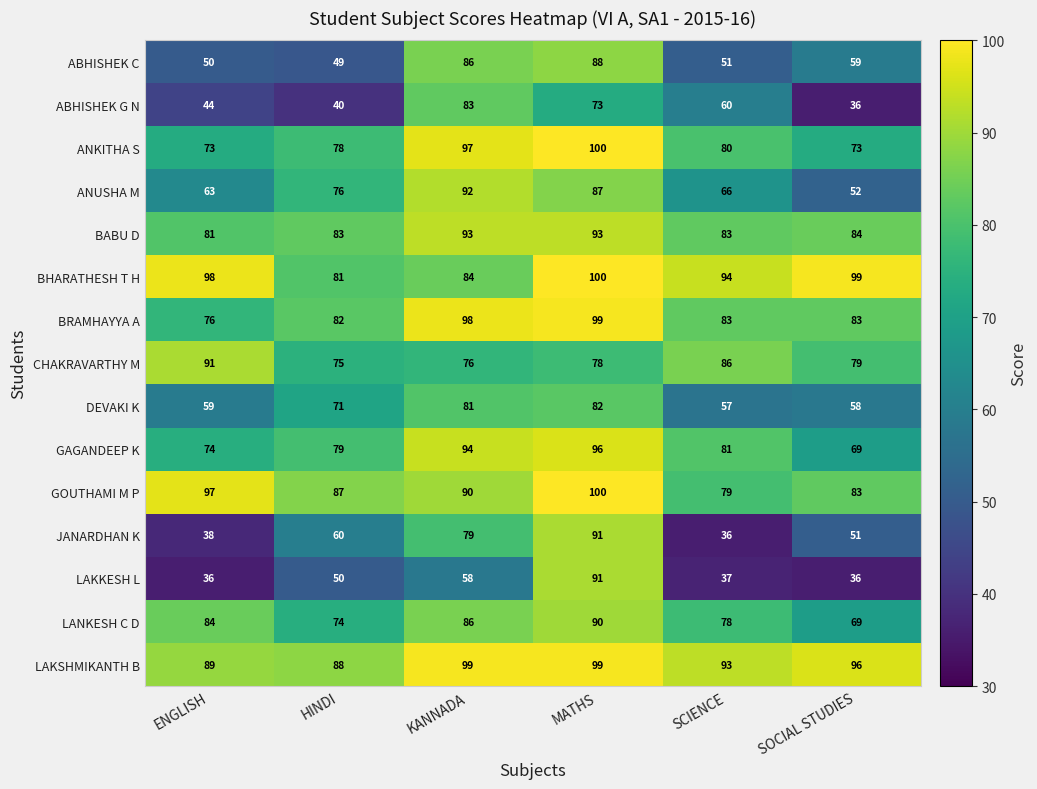

Count the number of data series in this chart.

15